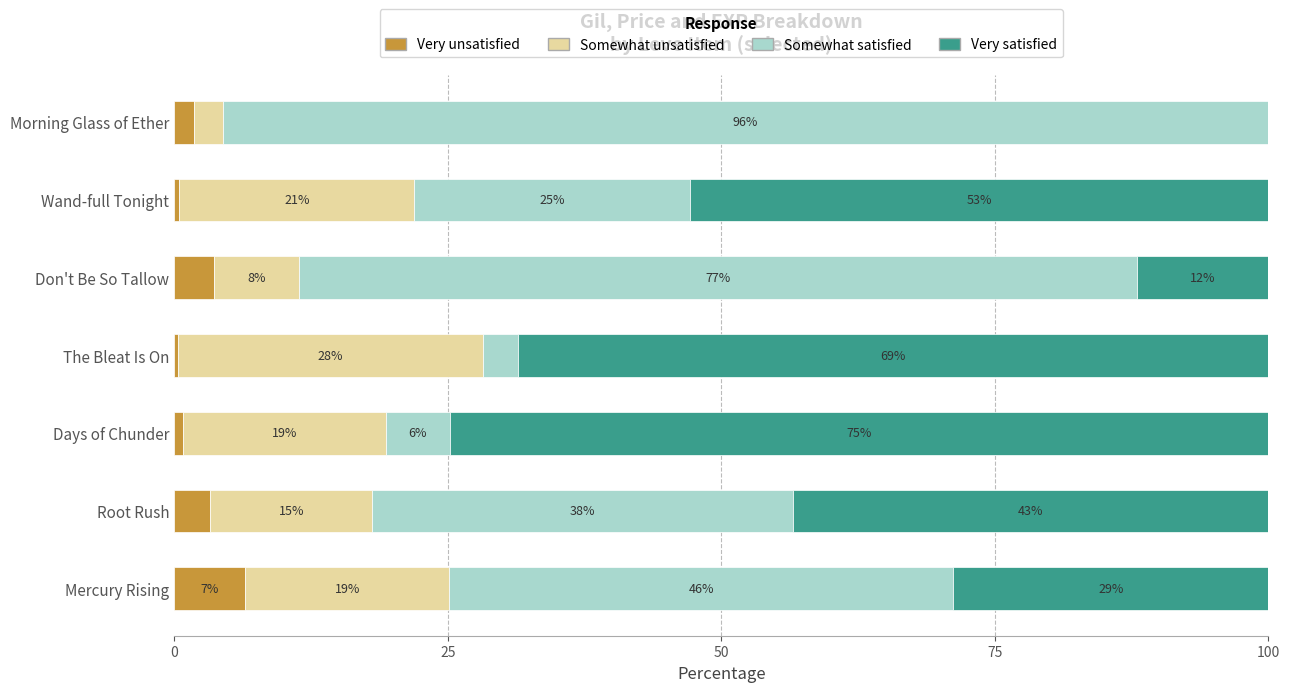

What are all the series names shown in the legend?

Very unsatisfied, Somewhat unsatisfied, Somewhat satisfied, Very satisfied